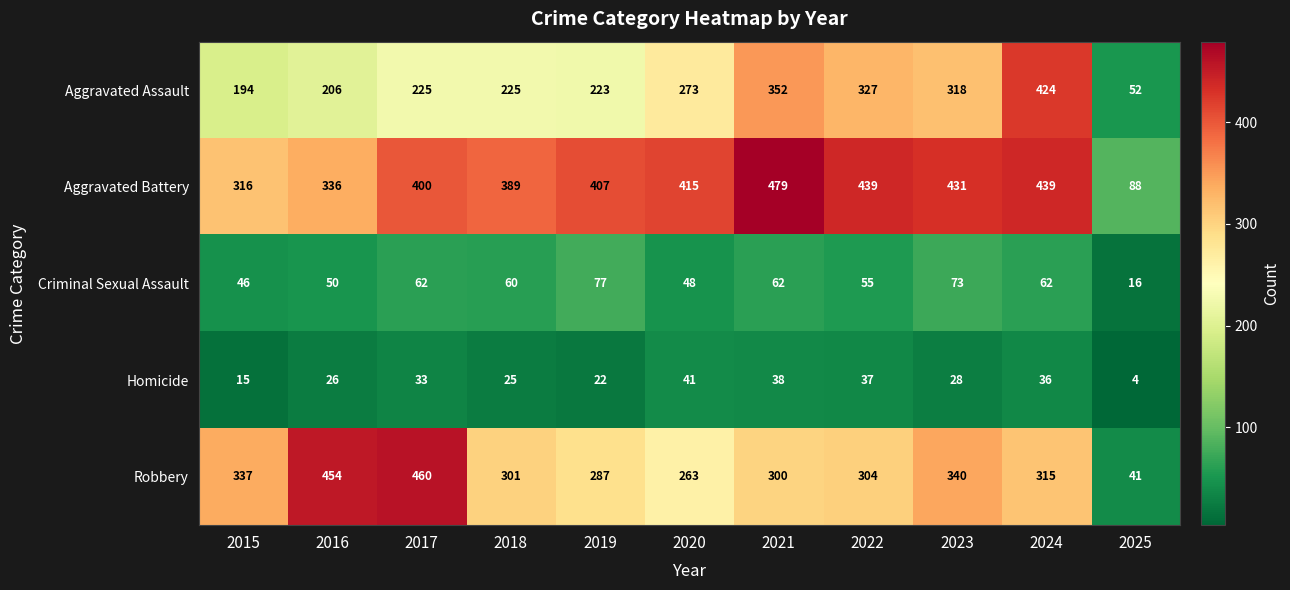

Which series has the largest range (max minus min)?

Robbery